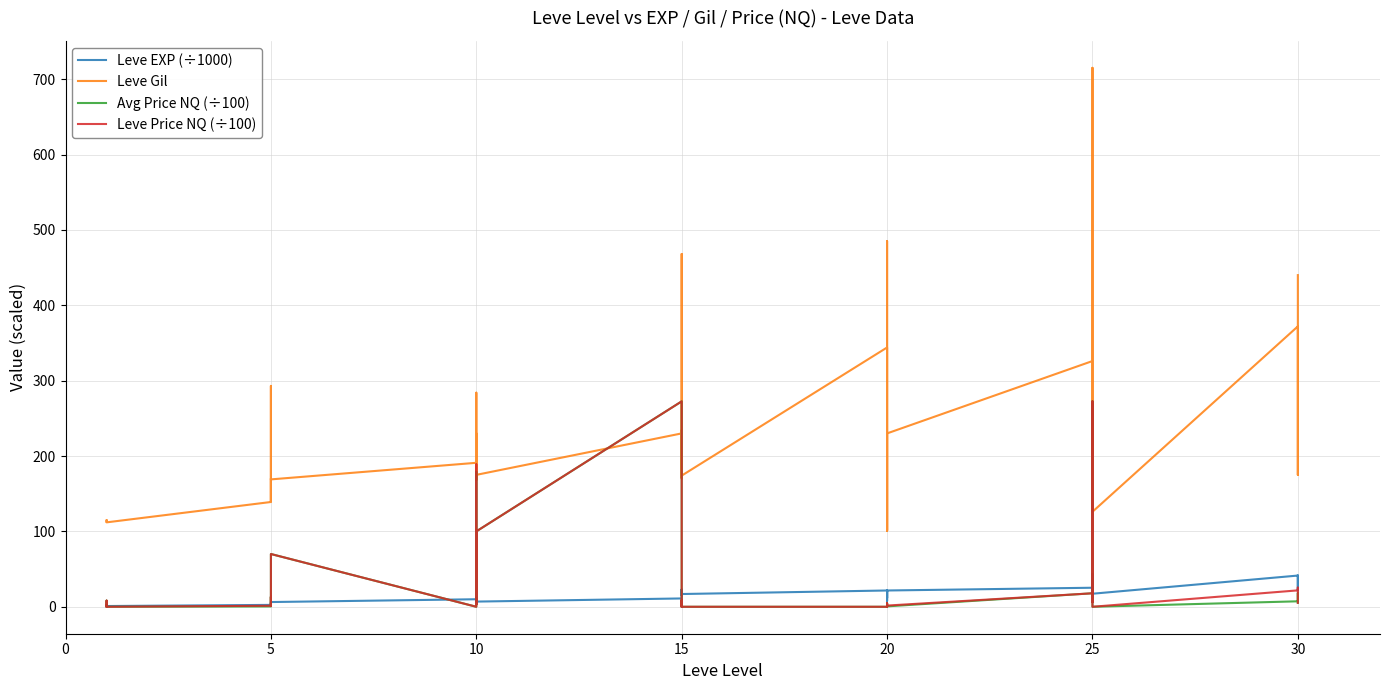

Reading right to left, what are all the values shown in this chart?

Leve EXP (÷1000): 41.4	21.7	41.4	41.4	17.3	43.6	36.4	26.2	21.7	25.2	21.6	7.7	21.6	17.1	11.6	21.6	16.9	16.9	22.8	14.9	22.8	11.0	6.9	8.9	7.9	12.0	8.9	10.0	6.3	3.6	1.4	5.2	1.4	2.5	1.0	0.8	1.3	1.3	2.0	0.8
Leve Gil: 440.0	175.0	296.0	372.0	126.0	715.0	379.0	203.0	229.0	326.0	230.0	101.0	281.0	485.0	101.0	344.0	174.0	170.0	234.0	172.0	468.0	230.0	175.0	284.0	168.0	230.0	169.0	191.0	169.0	170.0	140.0	293.0	169.0	139.0	112.0	112.0	115.0	114.0	114.0	113.0
Avg Price NQ (÷100): 5.2	18.2	8.5	7.3	0.0	73.1	272.5	73.1	6.2	17.9	0.5	0.0	0.0	4.8	0.0	0.0	0.0	0.0	8.9	0.0	8.9	272.5	100.0	3.0	63.0	179.1	4.2	0.0	70.0	1.8	1.1	10.0	13.2	0.5	0.0	0.8	3.2	8.1	0.0	1.4
Leve Price NQ (÷100): 5.2	18.2	25.4	21.8	0.0	73.1	272.5	73.1	6.2	17.9	1.6	0.0	0.0	4.8	0.0	0.0	0.0	0.0	8.9	0.0	8.9	272.5	100.0	3.0	189.0	179.1	12.5	0.0	70.0	1.8	1.1	10.0	13.2	1.4	0.0	2.3	3.2	8.1	0.0	1.4